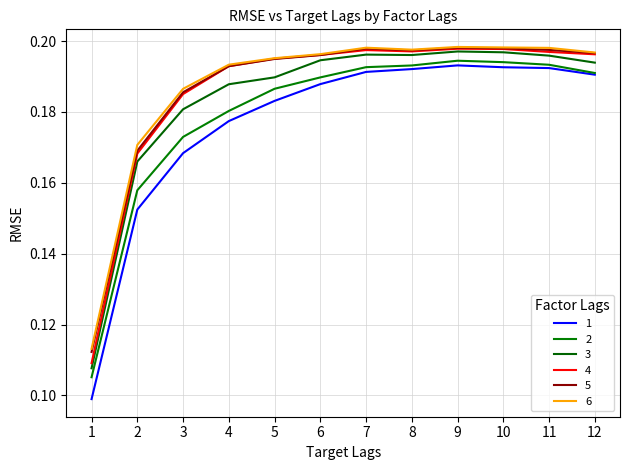

Does the chart have visible grid lines?

Yes